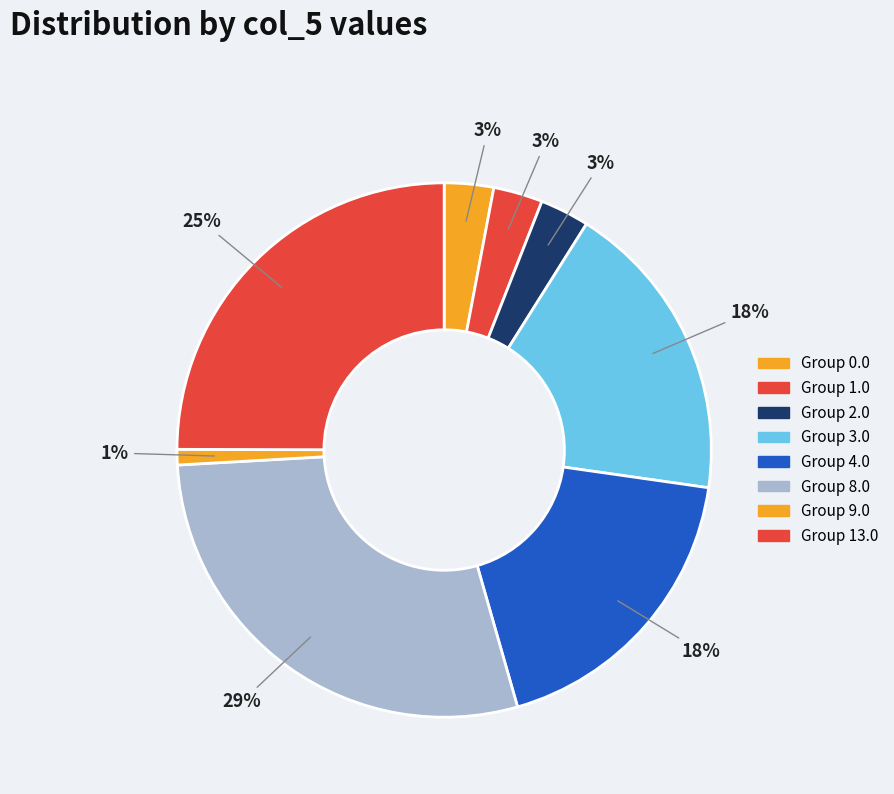

Which slice is the smallest?

Group 9.0